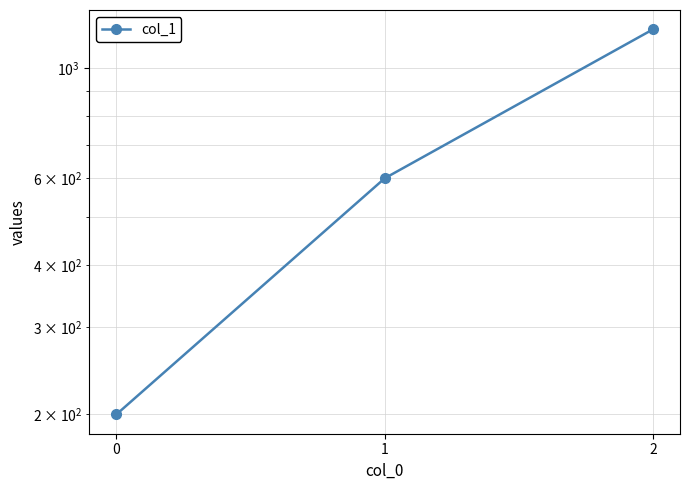

What is the ratio of the value at 0 to the value at 2?

0.2